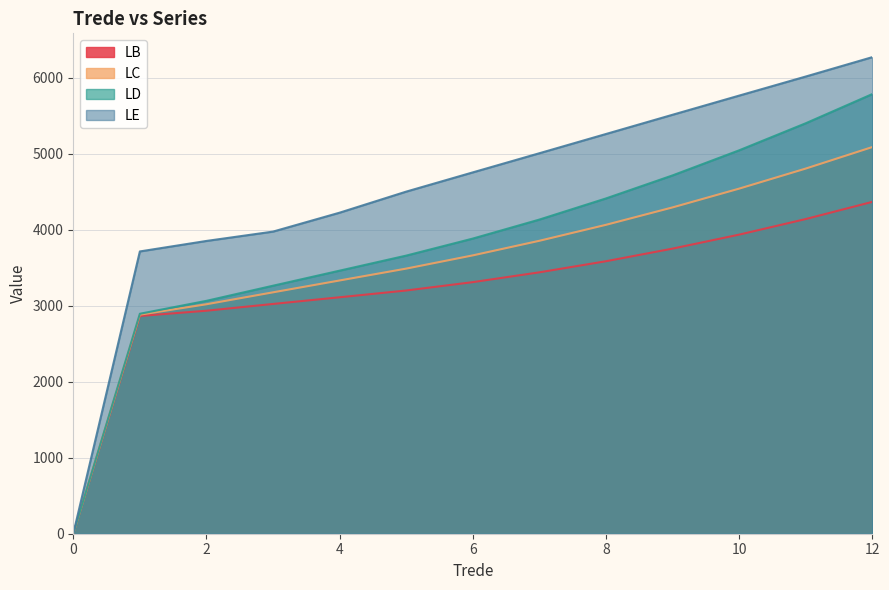

What is the difference between the maximum and minimum values in the LB series?

4366